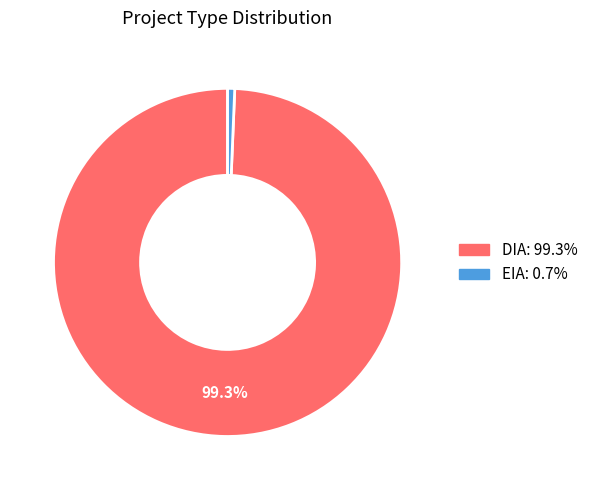

To the nearest percent, what is the difference between the DIA and EIA slice percentages?

99%